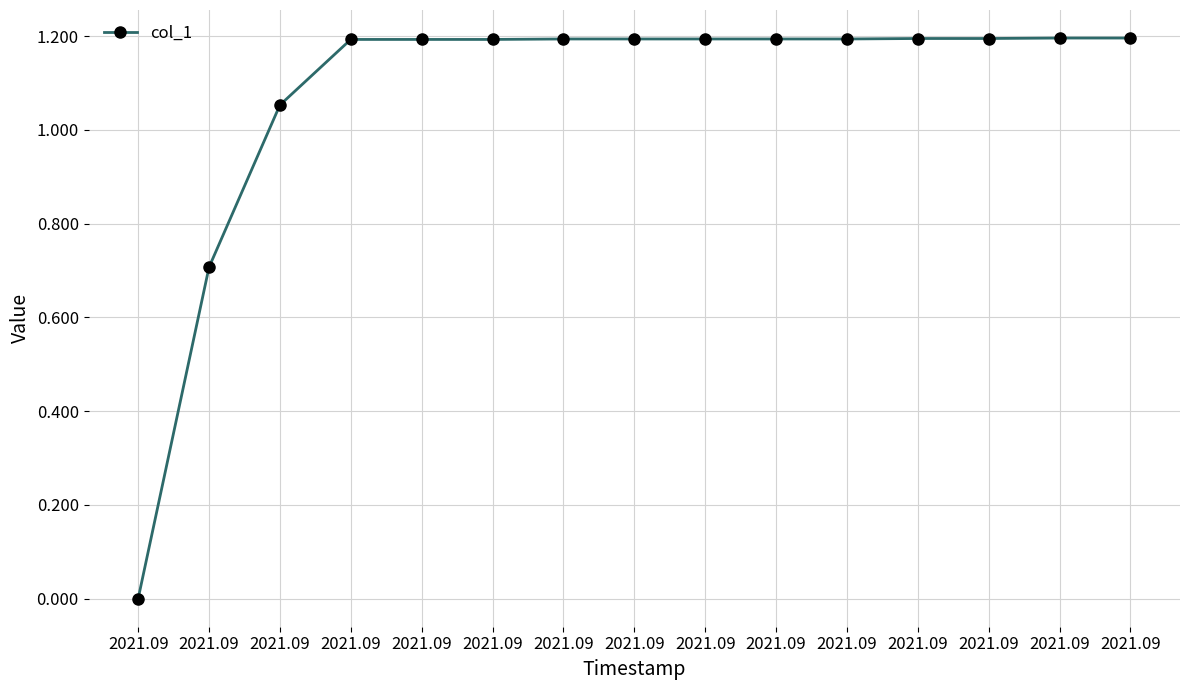

Read the value at 2021.09.

1.2